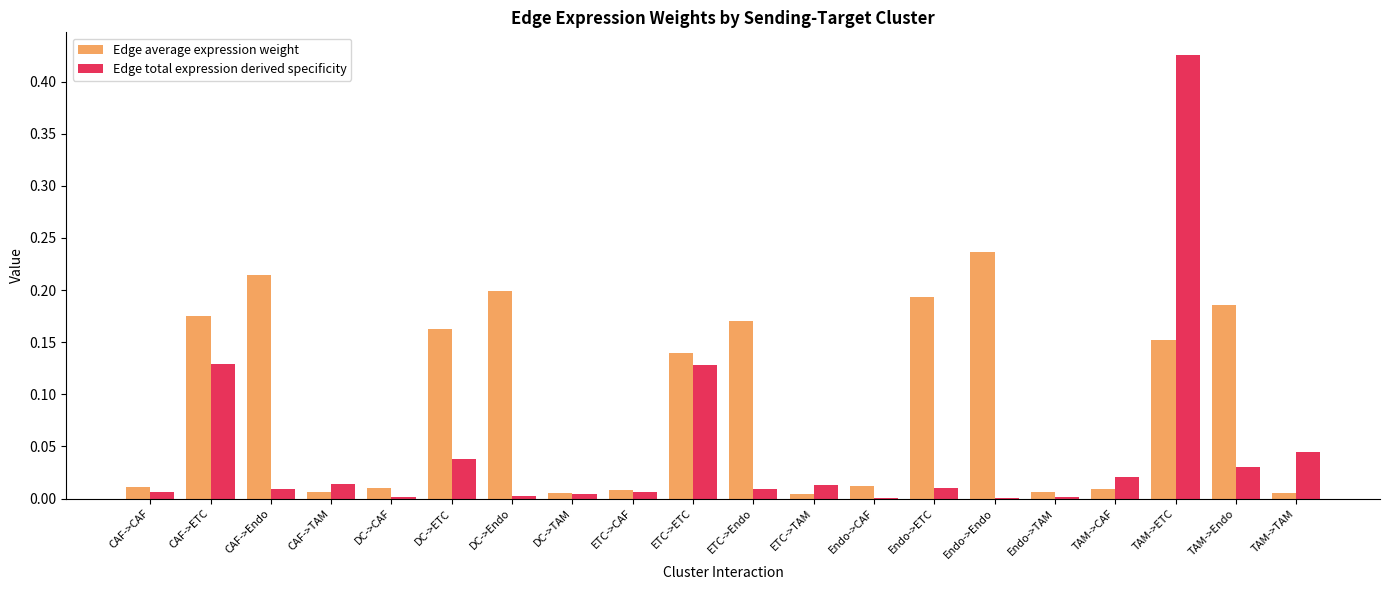

At which category is the sum across all series the highest?

TAM->ETC